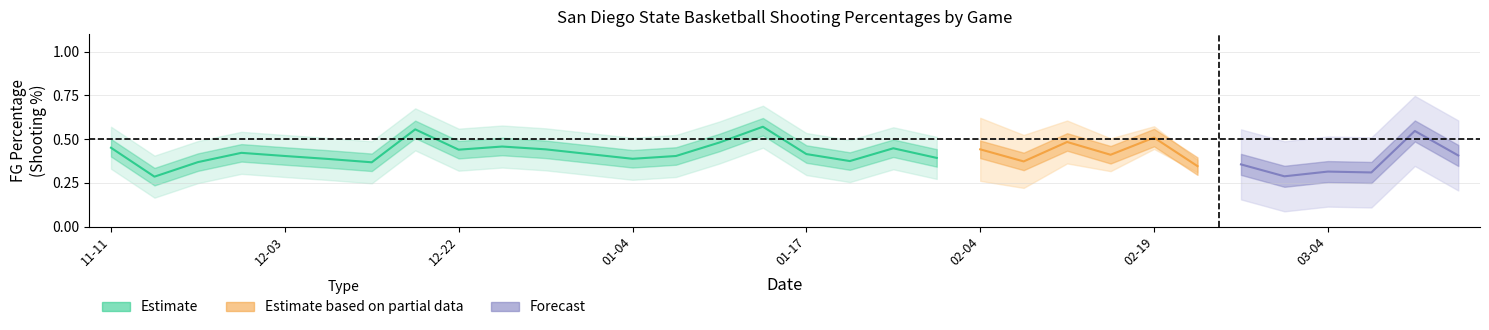

What position from the right is 2017-01-07?

19